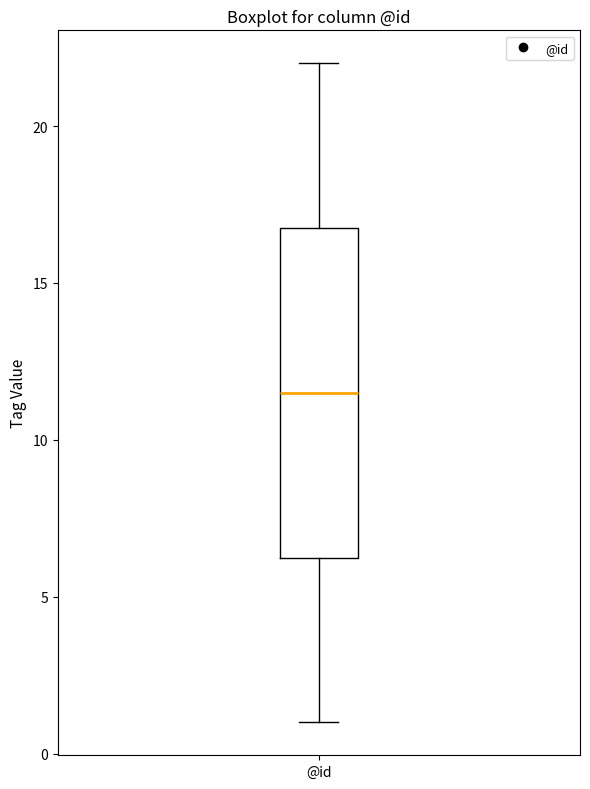

Transcribe this box plot: give where the median line is, the range the box spans, and where the two whiskers end, as read against the y-axis. The values are not printed on the chart, so give them approximately, as read against the axis.

median 11.5, box 6.5 to 17.0, whiskers 1.0 to 22.0